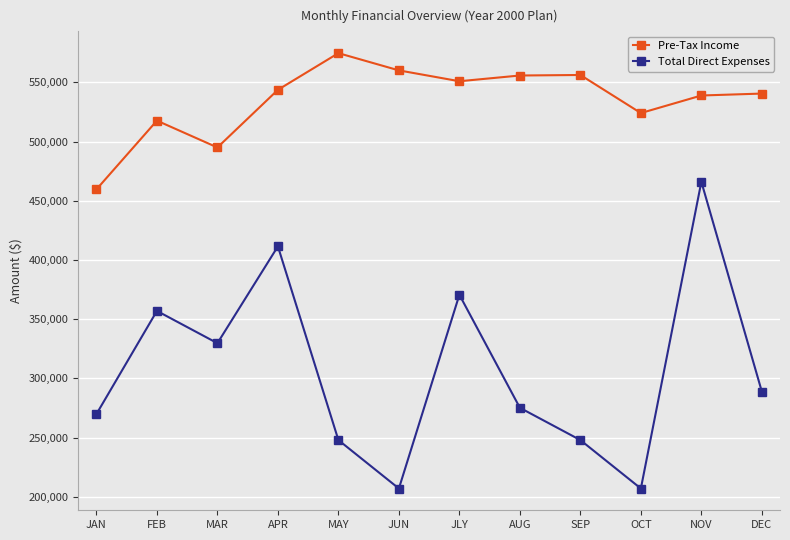

What is the spread (max minus min) of values at AUG?

280510